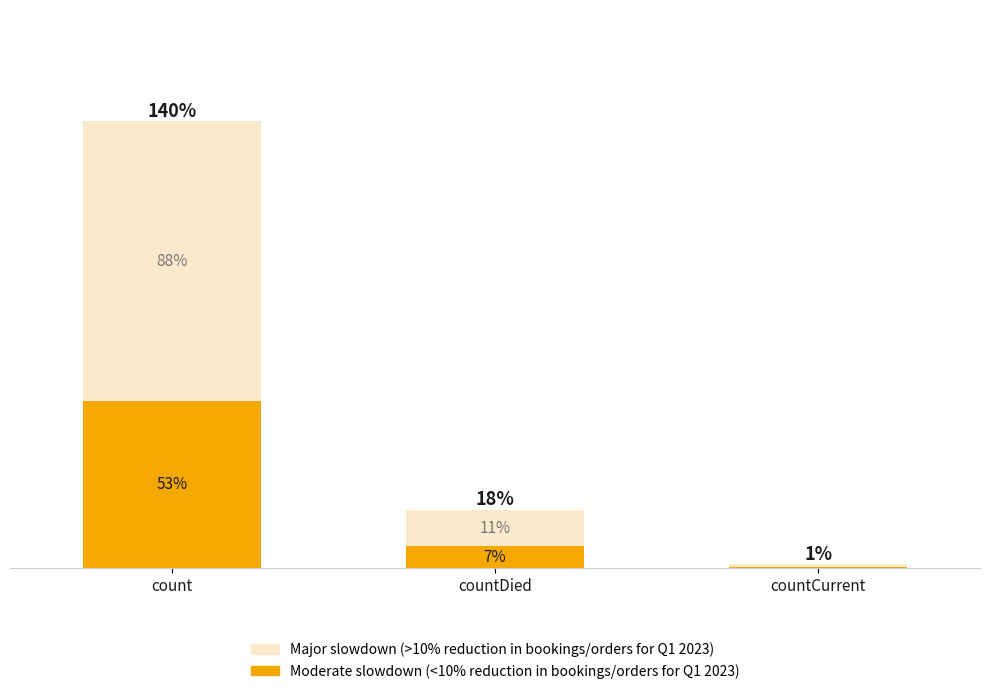

What are all the series names shown in the legend?

Major slowdown (>10% reduction in bookings/orders for Q1 2023), Moderate slowdown (<10% reduction in bookings/orders for Q1 2023)